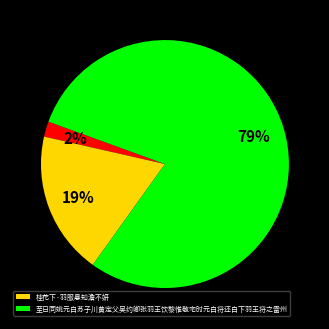

Is there any slice that represents more than half of the pie?

Yes